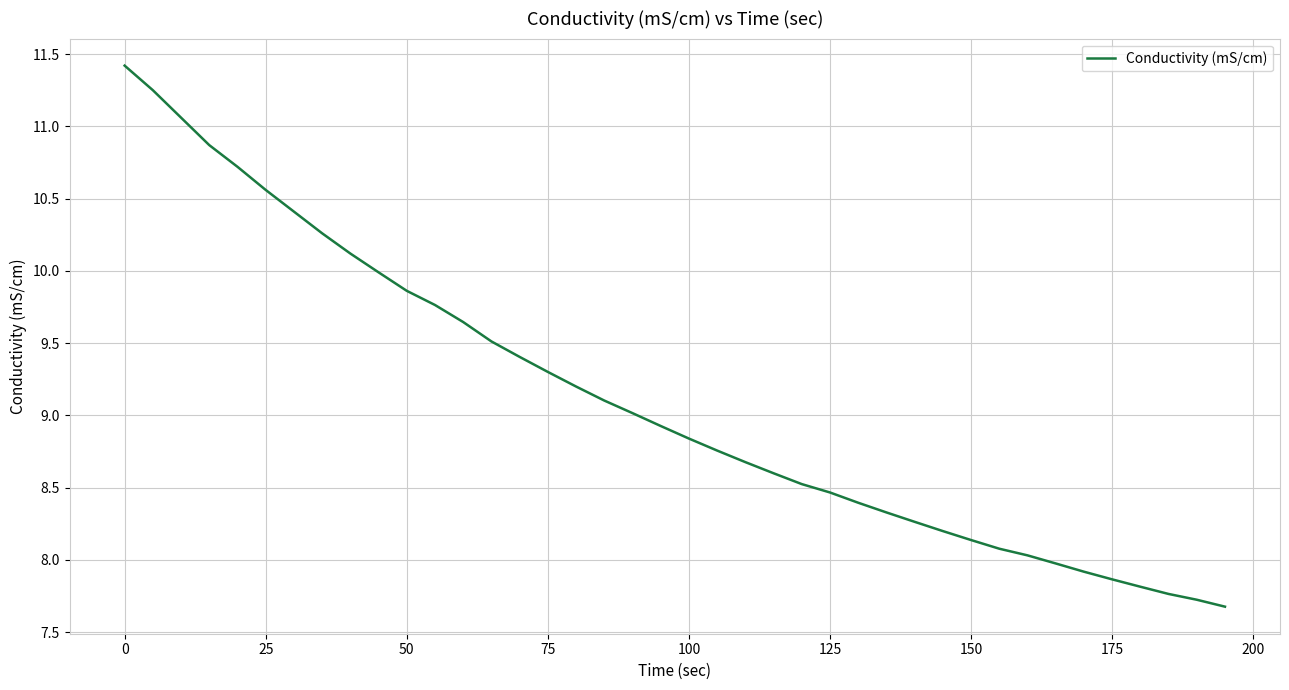

Does the chart have visible grid lines?

Yes